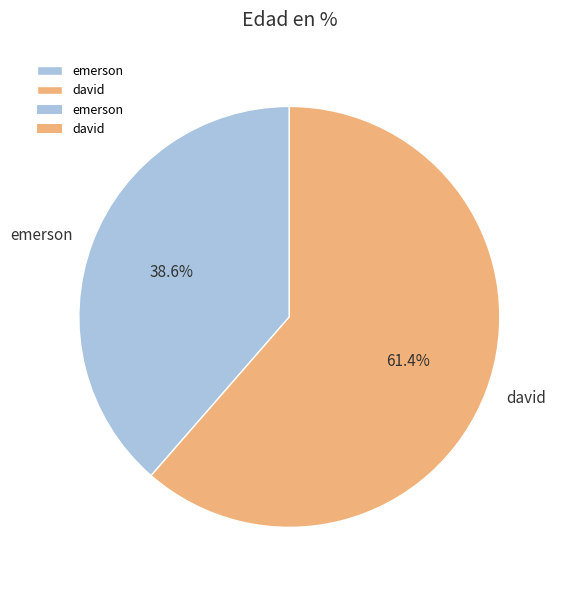

Approximately how many times larger is the value at emerson compared to david?

0.6